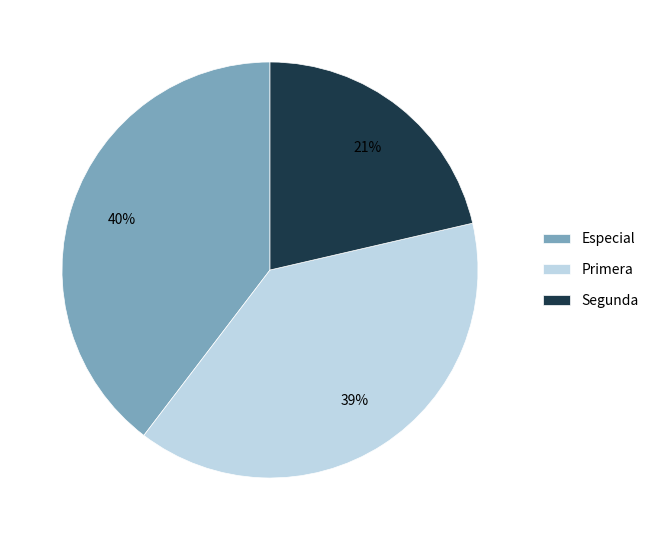

Which has a higher value, Primera or Especial?

Especial